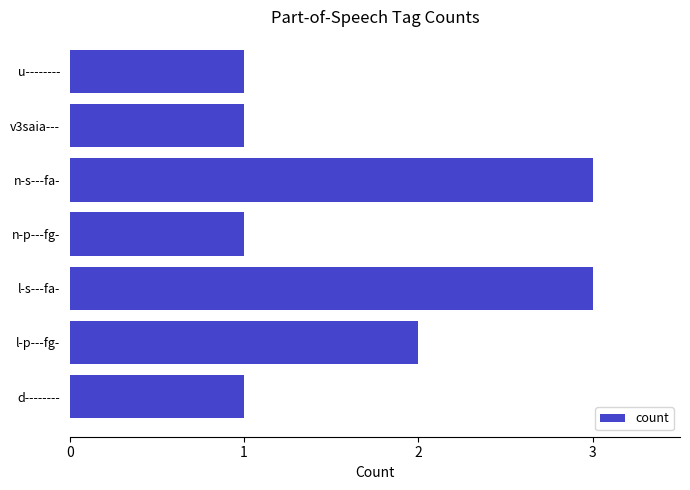

What is the greatest value displayed?

3